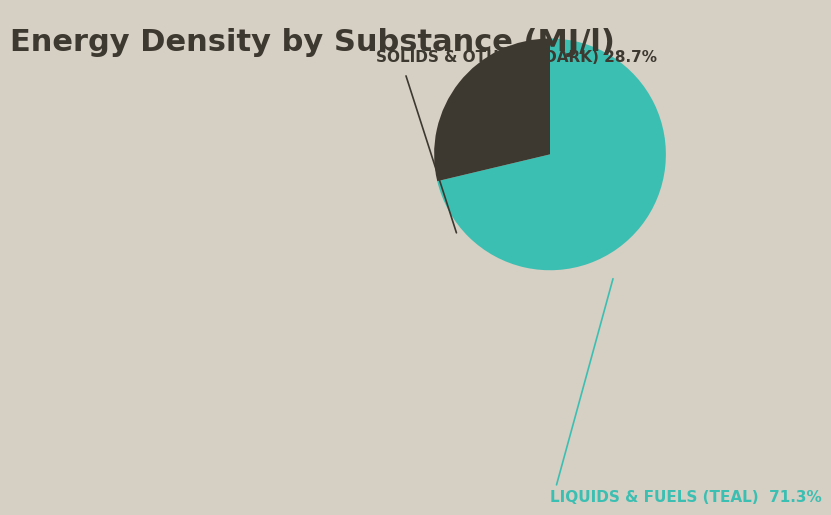

How many segments does this pie chart have?

2